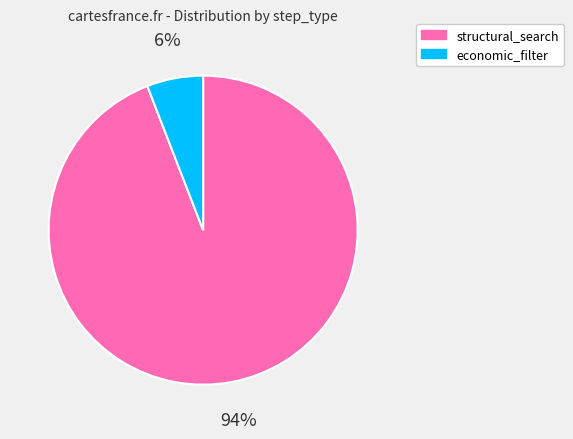

To the nearest percent, what is the average slice percentage?

50%